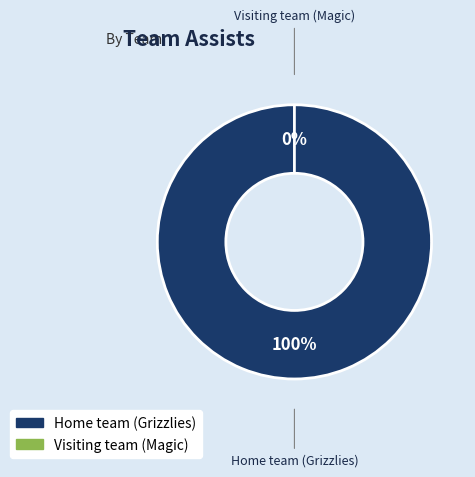

To the nearest percent, what is the difference between the largest and smallest slice percentages?

100%